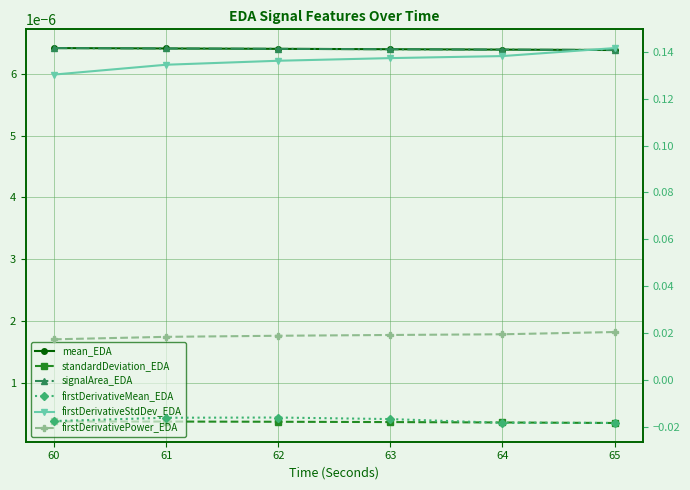

How many categories are shown in the chart?

6